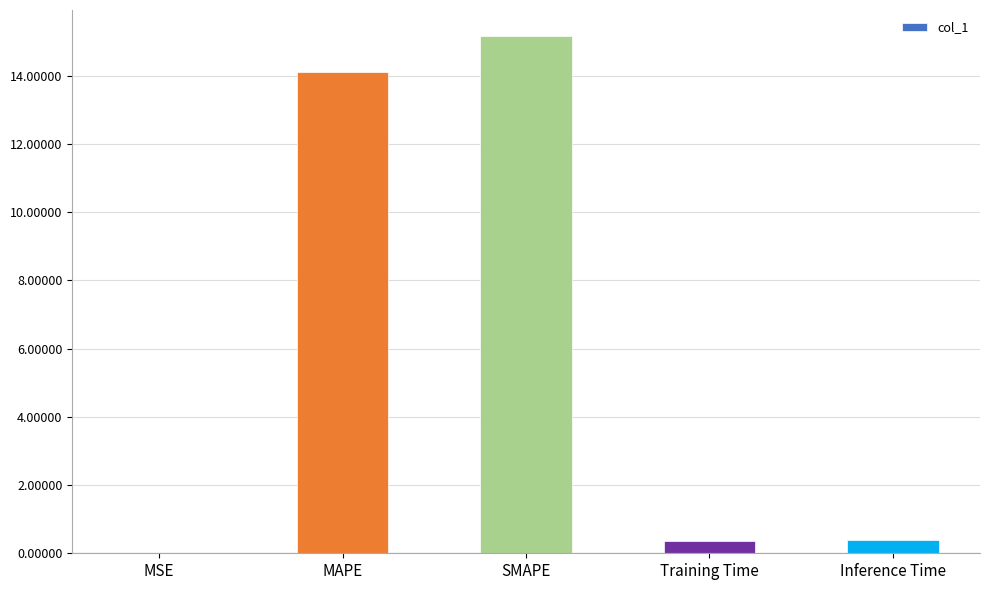

What is the difference between the values at SMAPE and Inference Time?

14.8